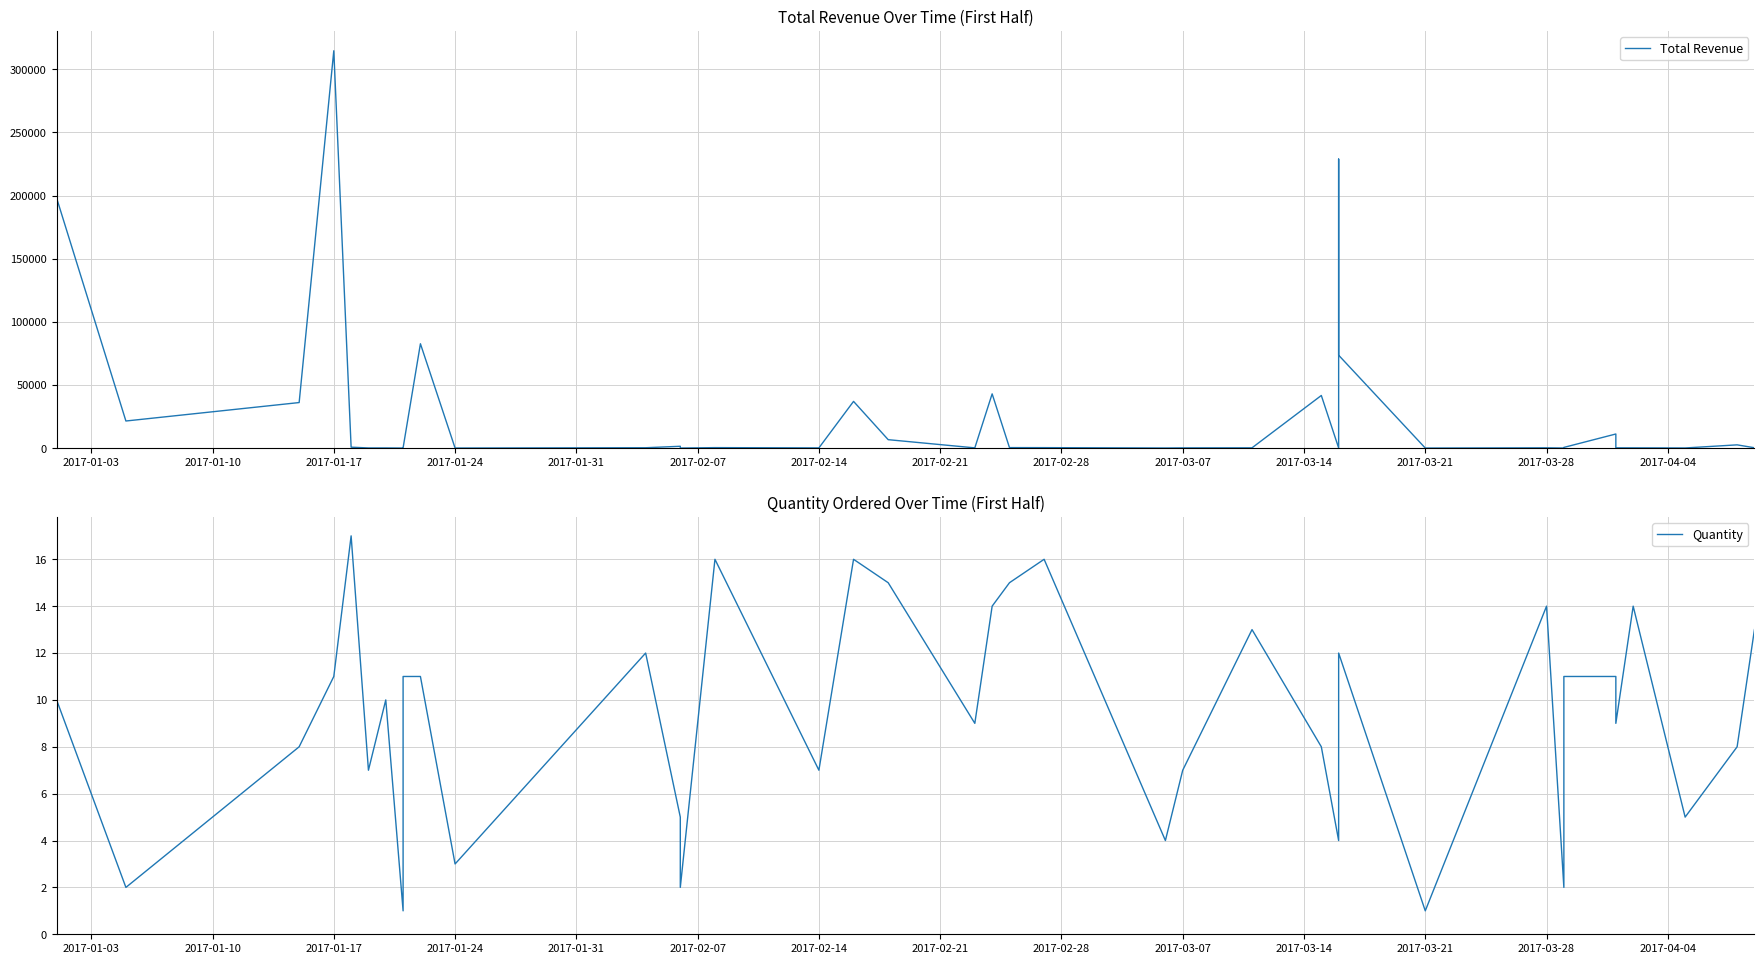

What is the greatest value displayed?

314644.0